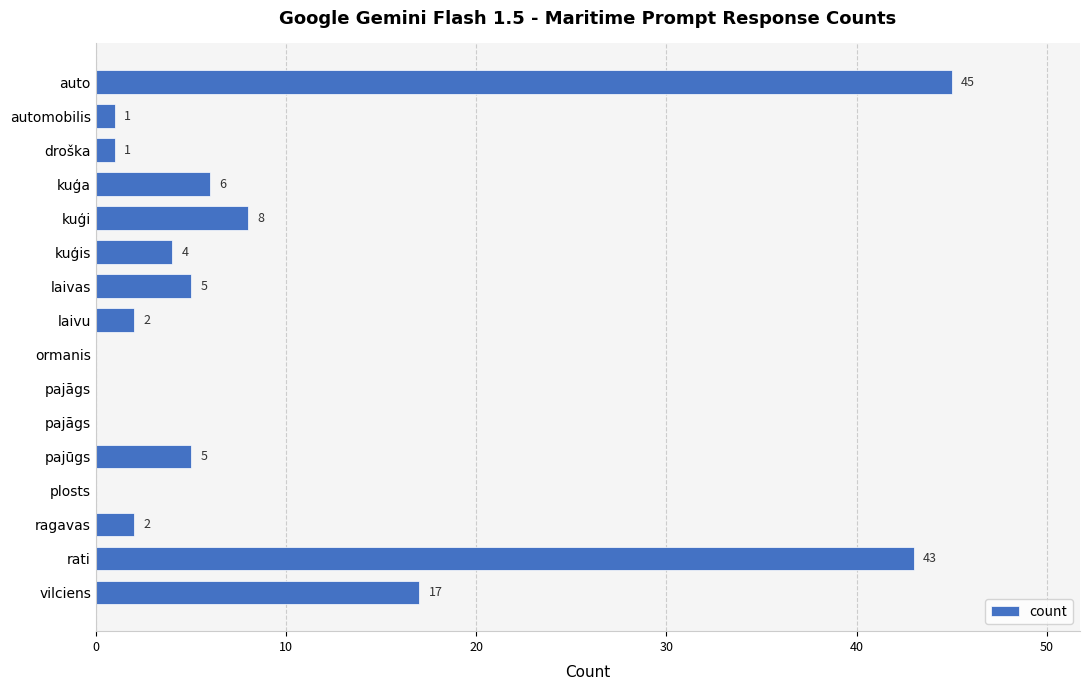

Are the bars grouped side by side (vs. stacked)?

No